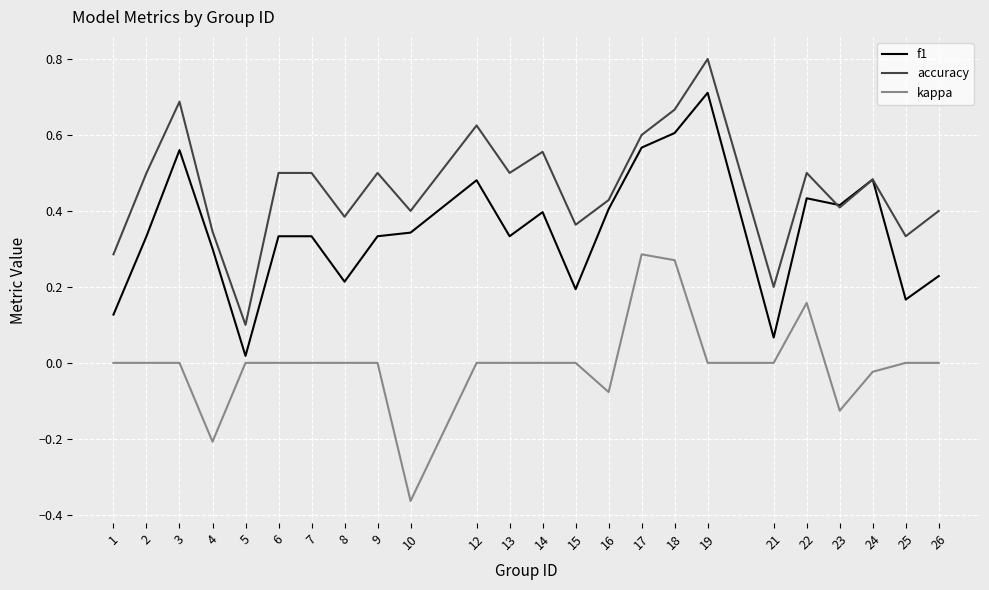

What is the sum of all f1 values?

8.4